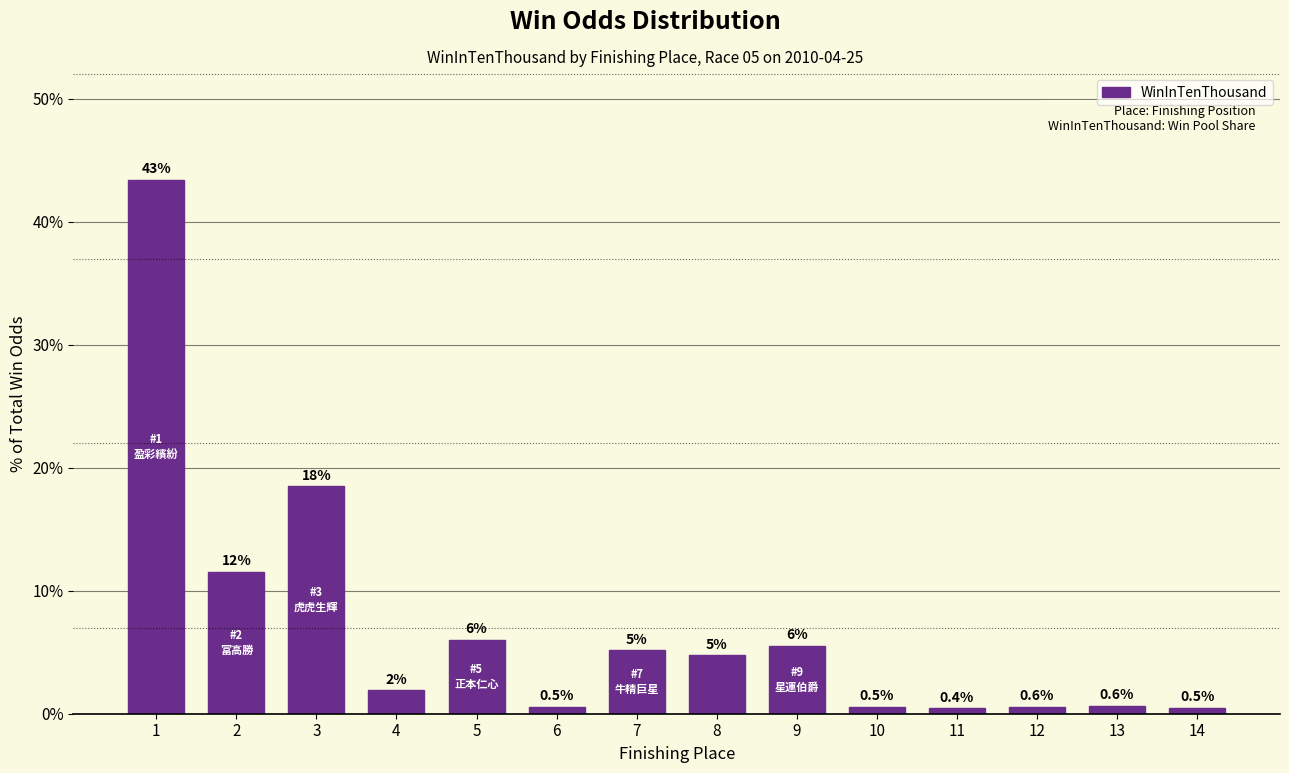

The value at 6 is 0.5. True or false?

True